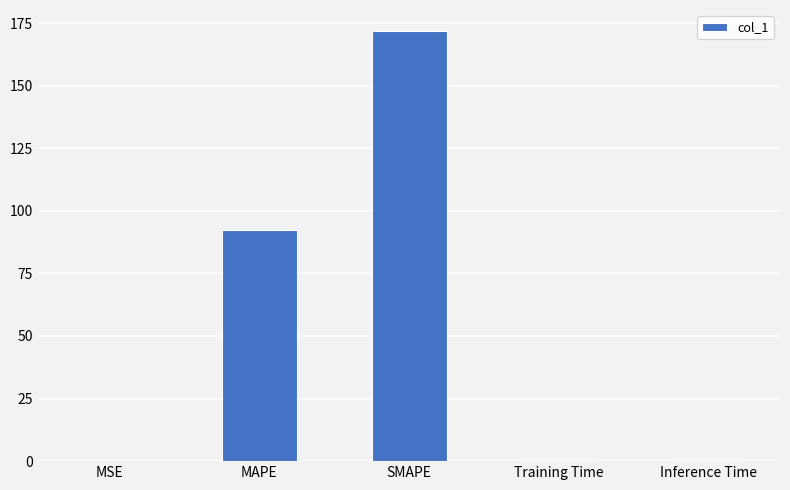

What is the sum of all values?

264.7